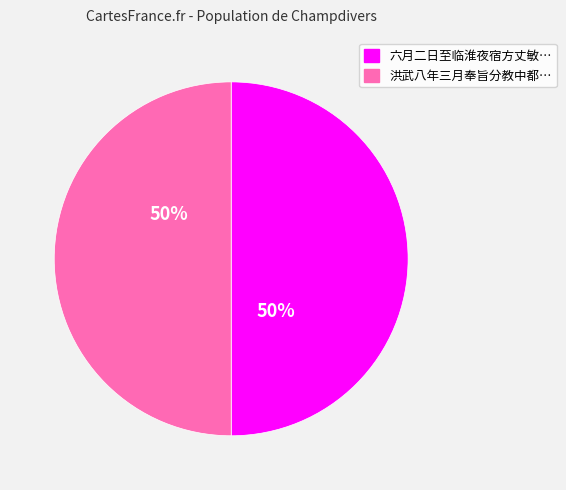

To the nearest percent, what is the average slice percentage?

50%